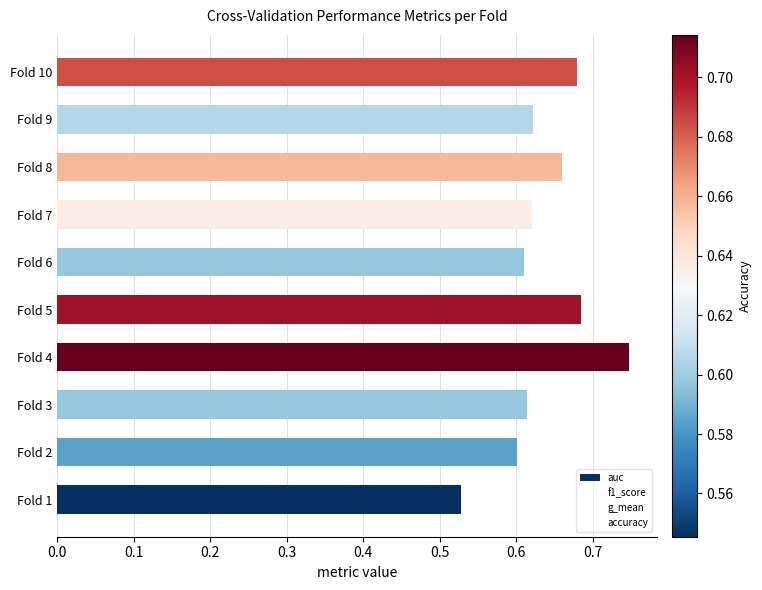

How many categories are shown in the chart?

10